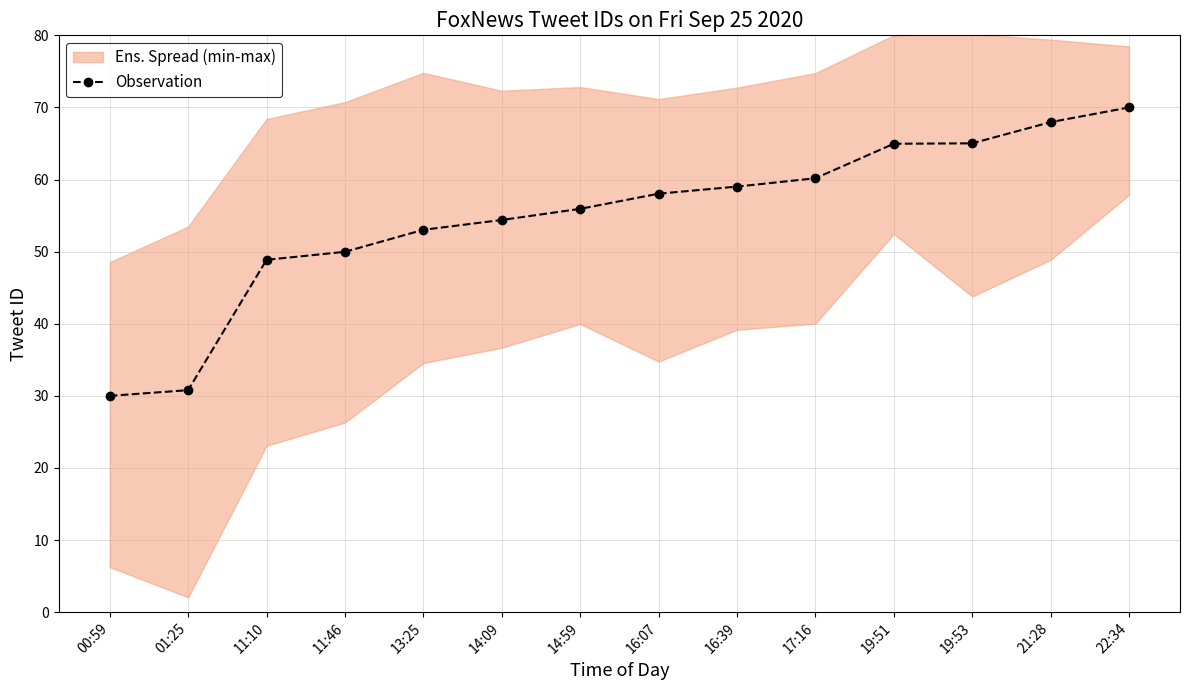

What is the average value?

54.9